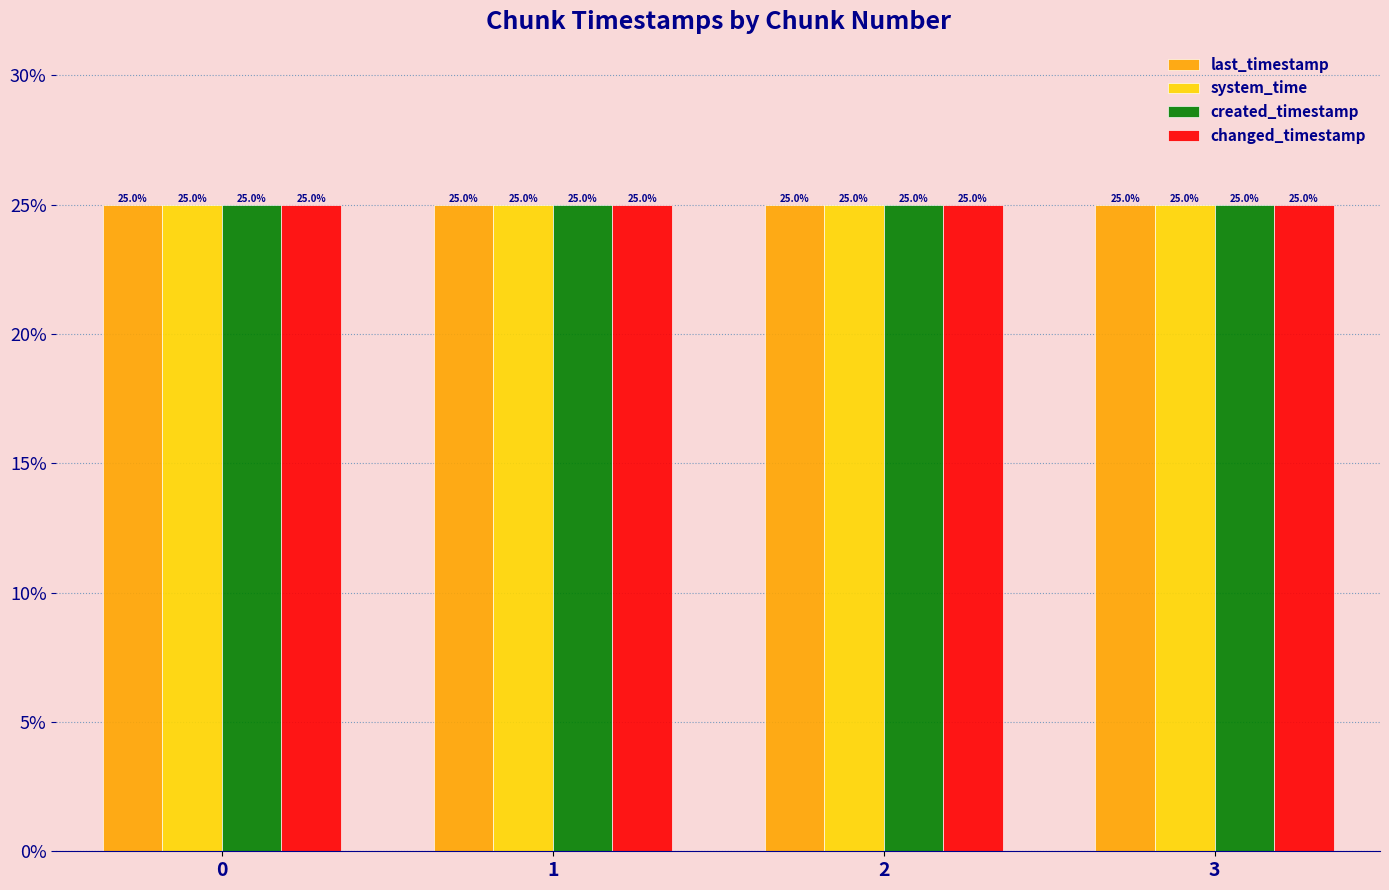

What value does the created_timestamp series have at 3?

25.0